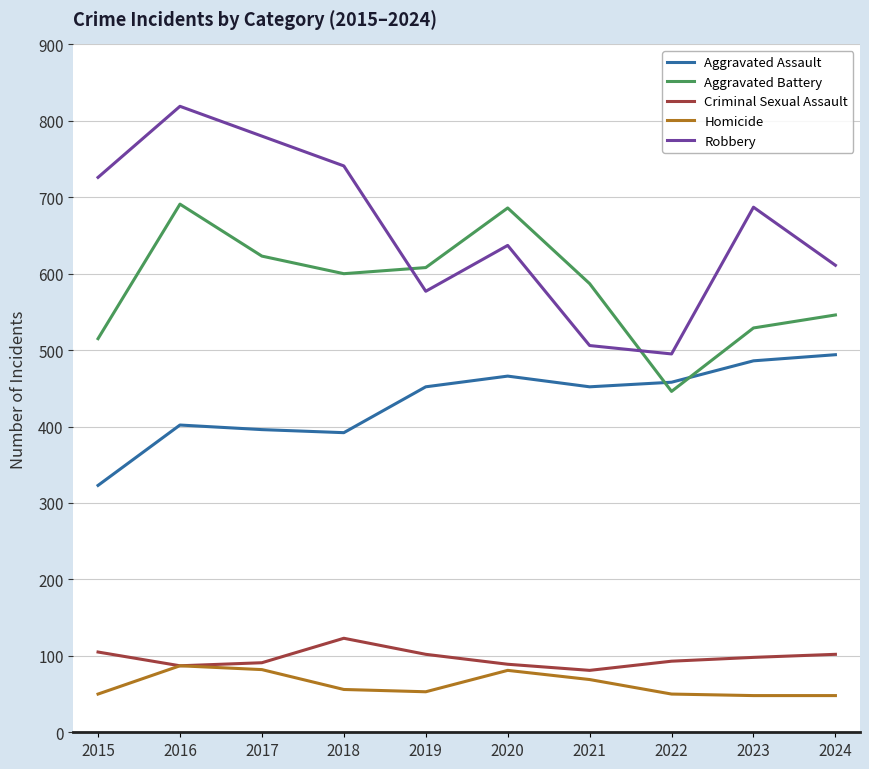

What is the minimum value shown in the chart?

48